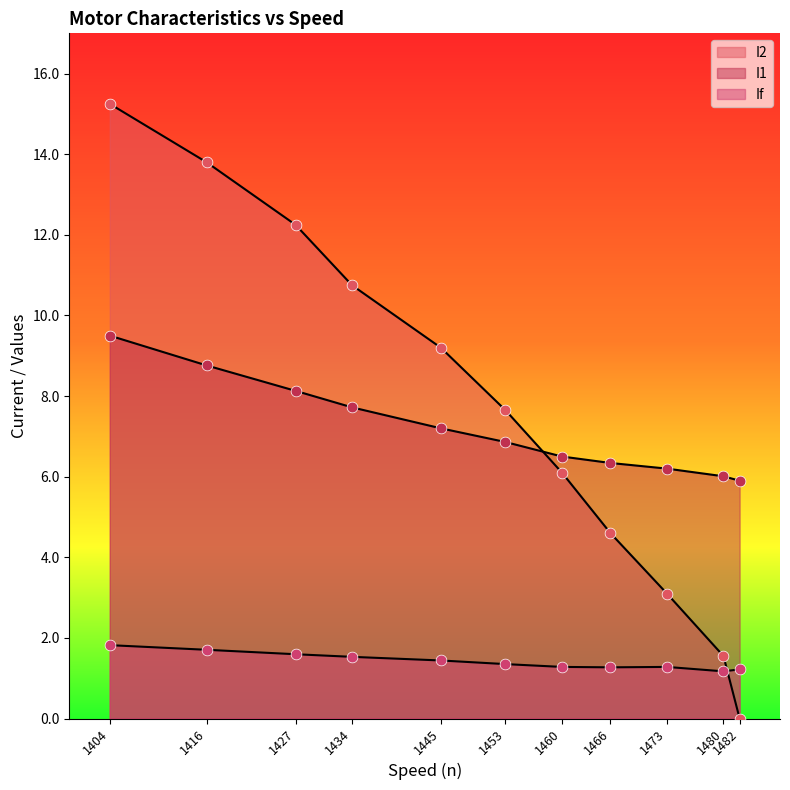

Which series has the widest spread of Y values?

I2